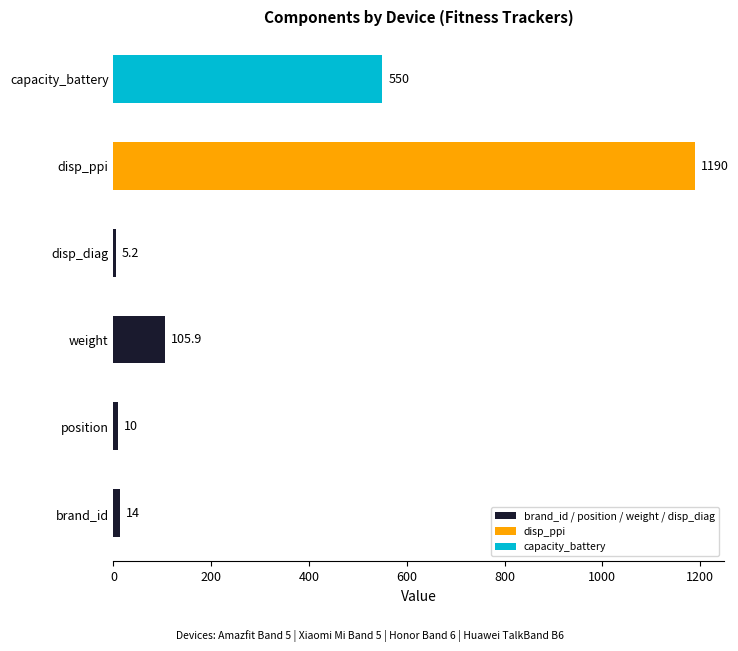

Reading bottom to top, list all the values displayed in this chart.

14.0	10.0	105.9	5.2	1190.0	550.0